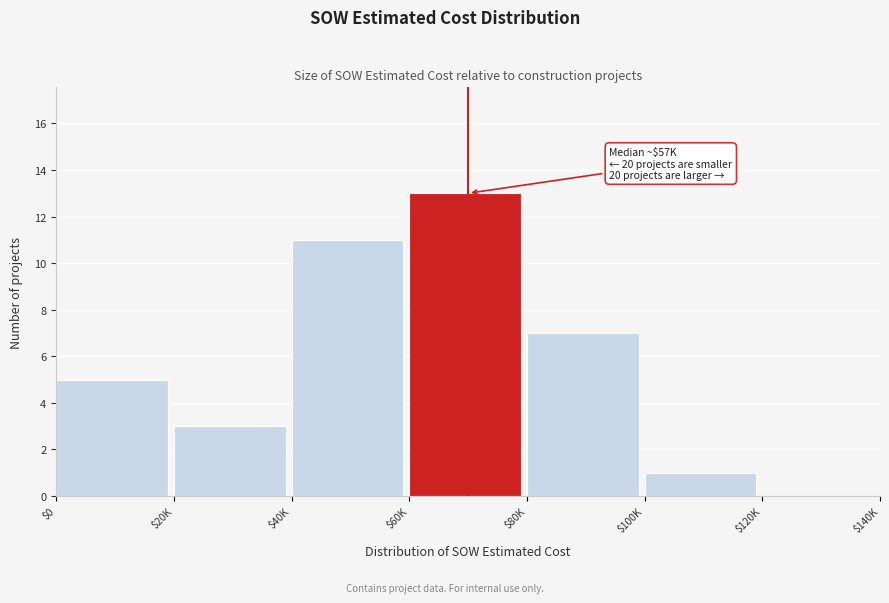

The chart shows a value of 4 at $20K. True or false?

False